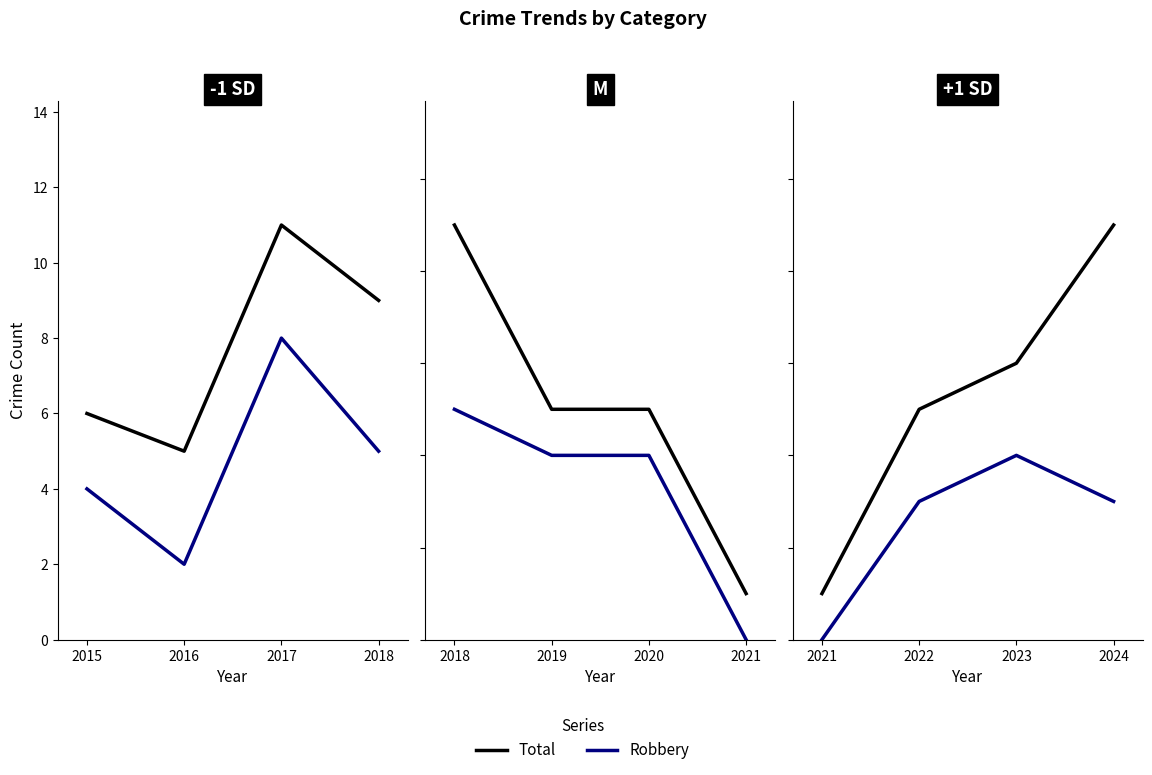

What is the spread (max minus min) of values at 2018?

4